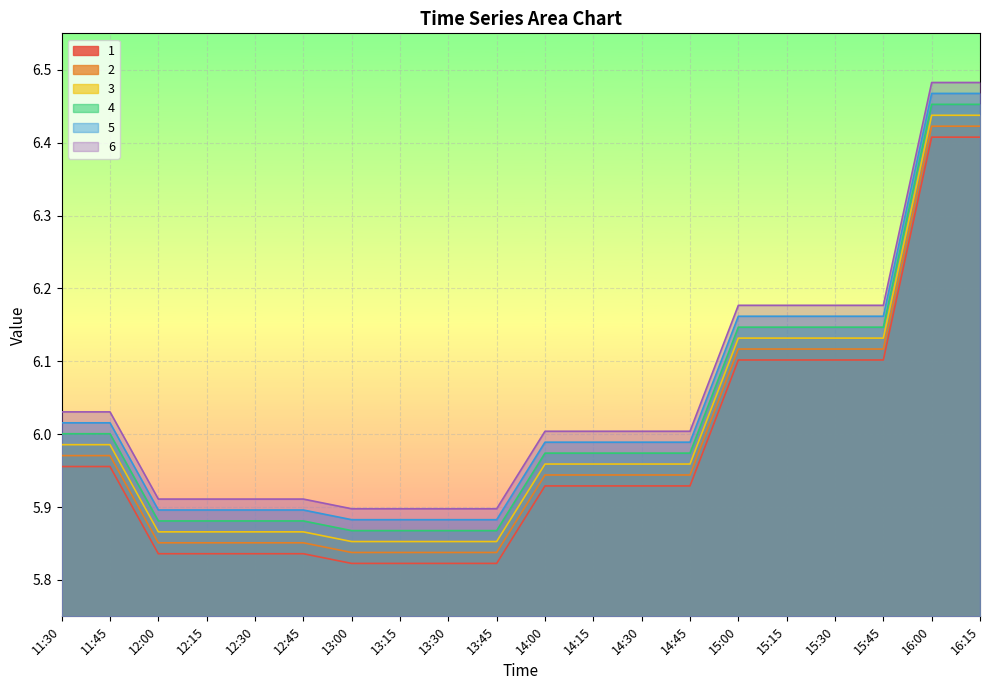

List the series in order of their peak value, highest first.

6, 5, 4, 3, 2, 1